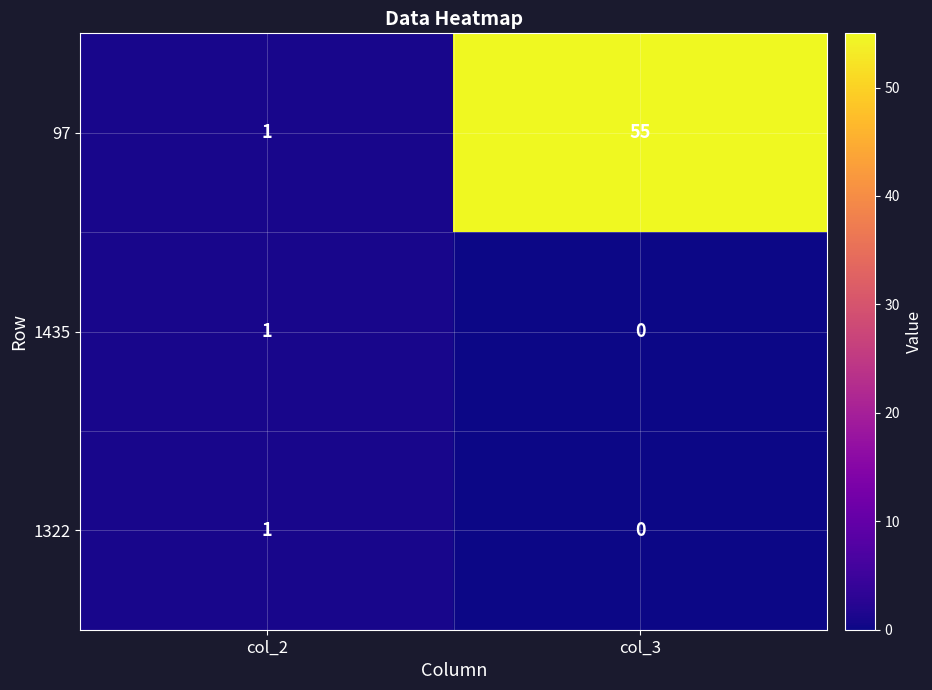

Reading left to right, list all the values displayed in this chart.

97: col_2=1	col_3=55
1435: col_2=1	col_3=0
1322: col_2=1	col_3=0